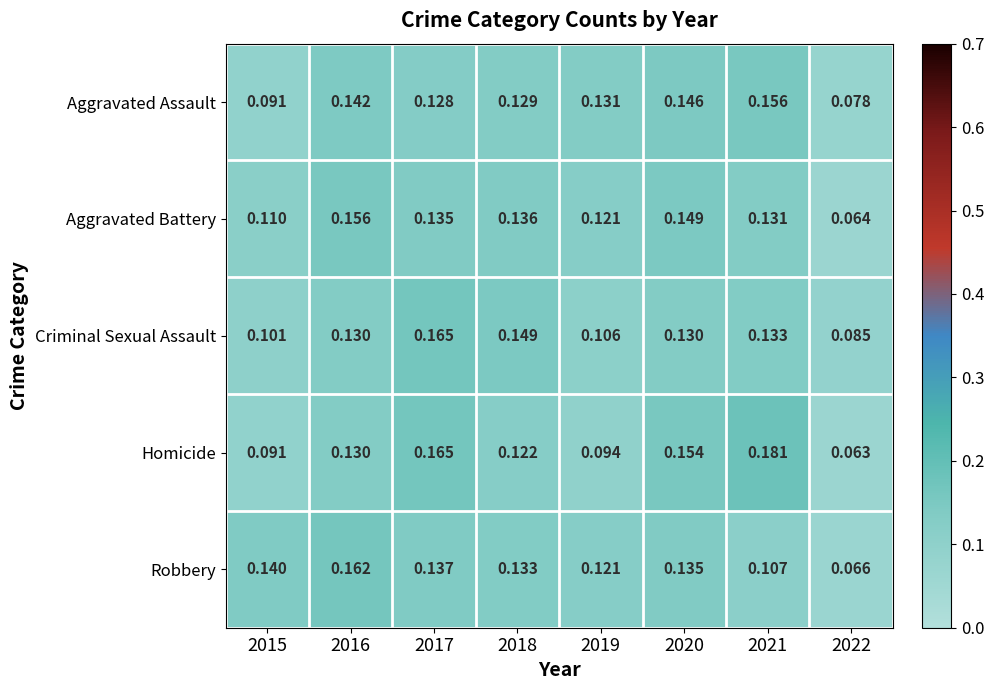

Which series has the largest total across all categories?

Aggravated Battery